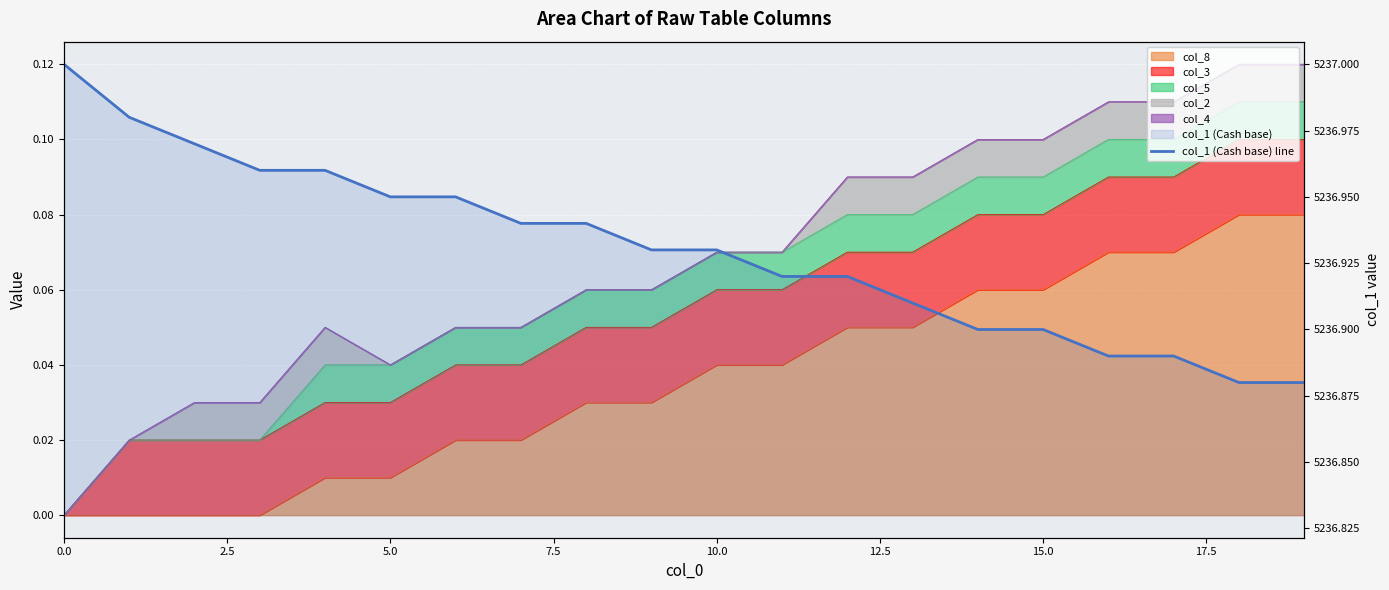

What is the difference between the second highest and minimum values?

0.1